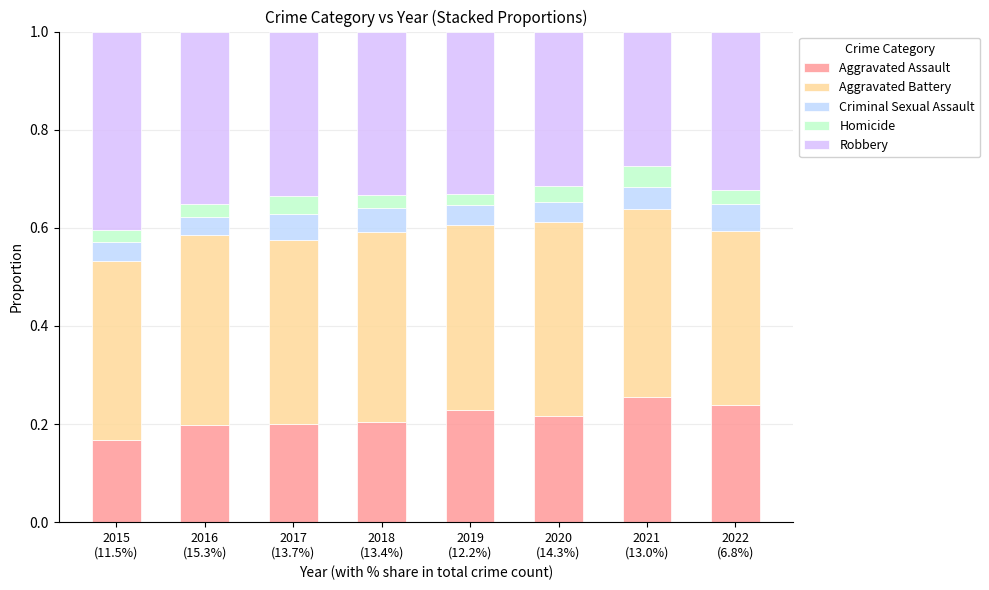

How many data points does each series have?

8